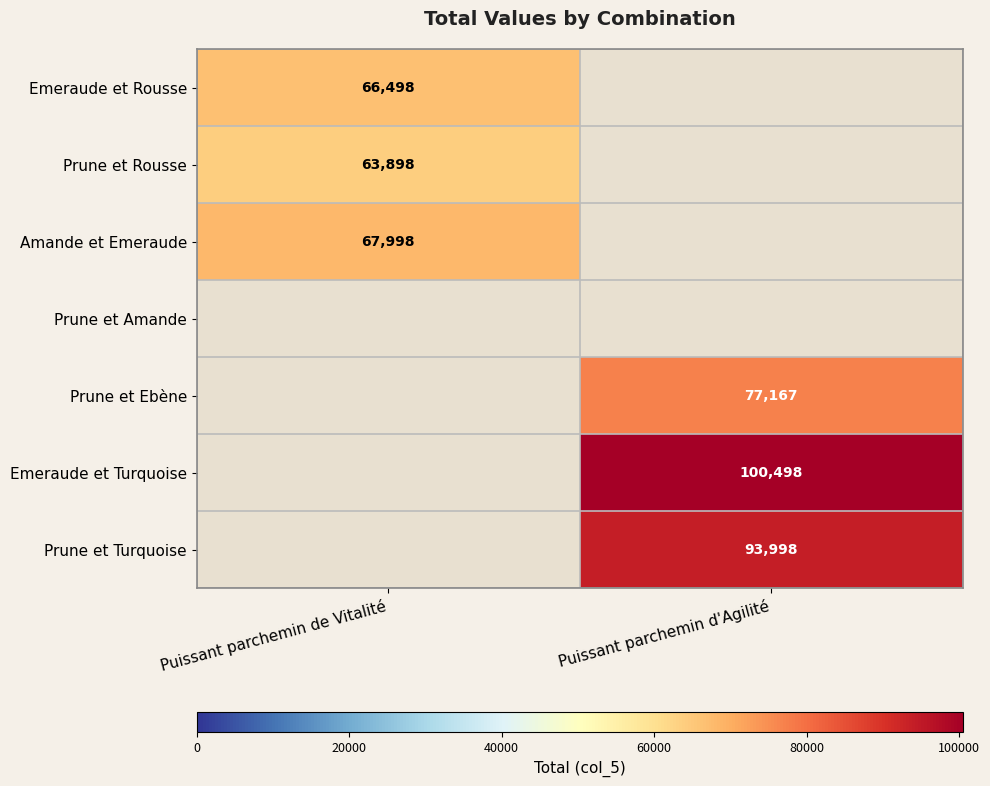

Is it true that Prune et Turquoise equals 55866 at Puissant parchemin d'Agilité?

False